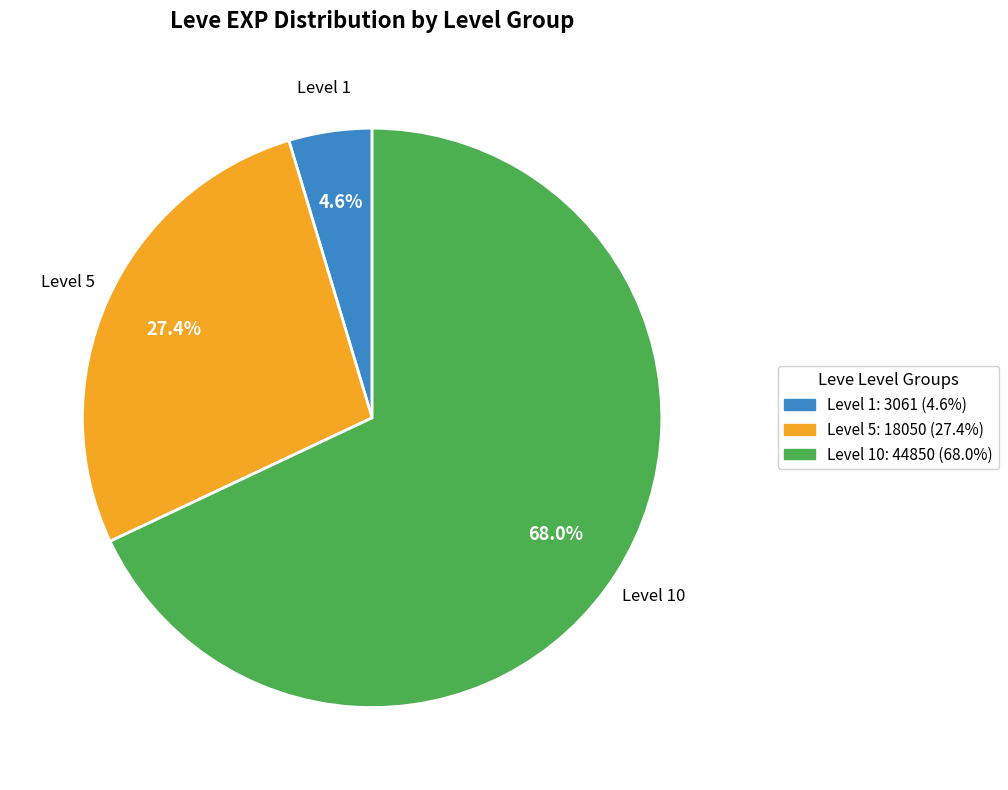

Does any single category account for the majority?

Yes